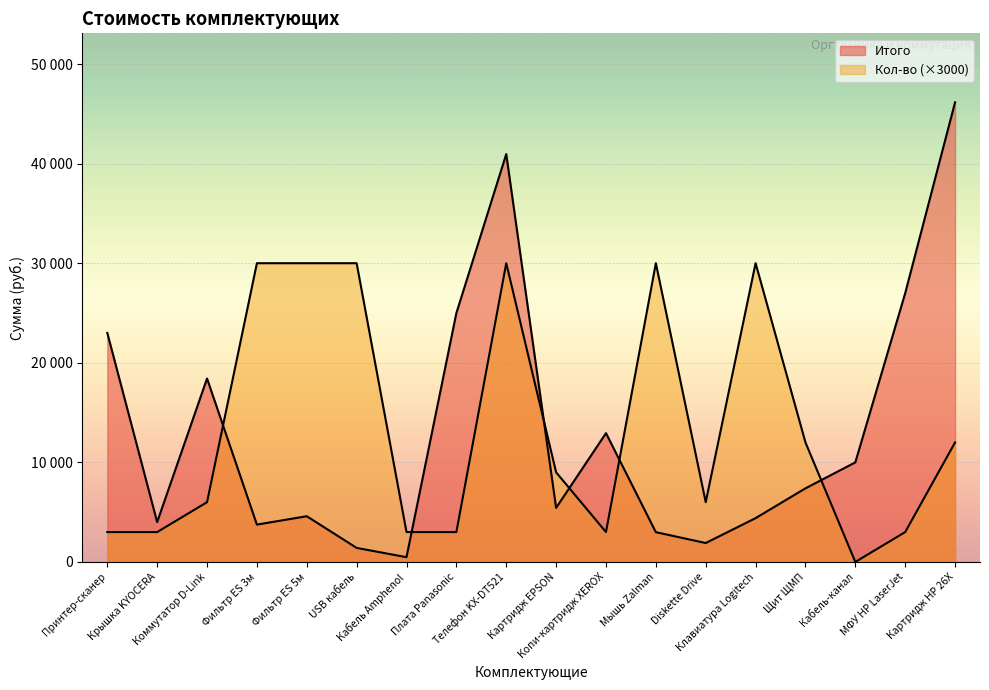

Where is Итого nearest to the value 23319?

Принтер-сканер